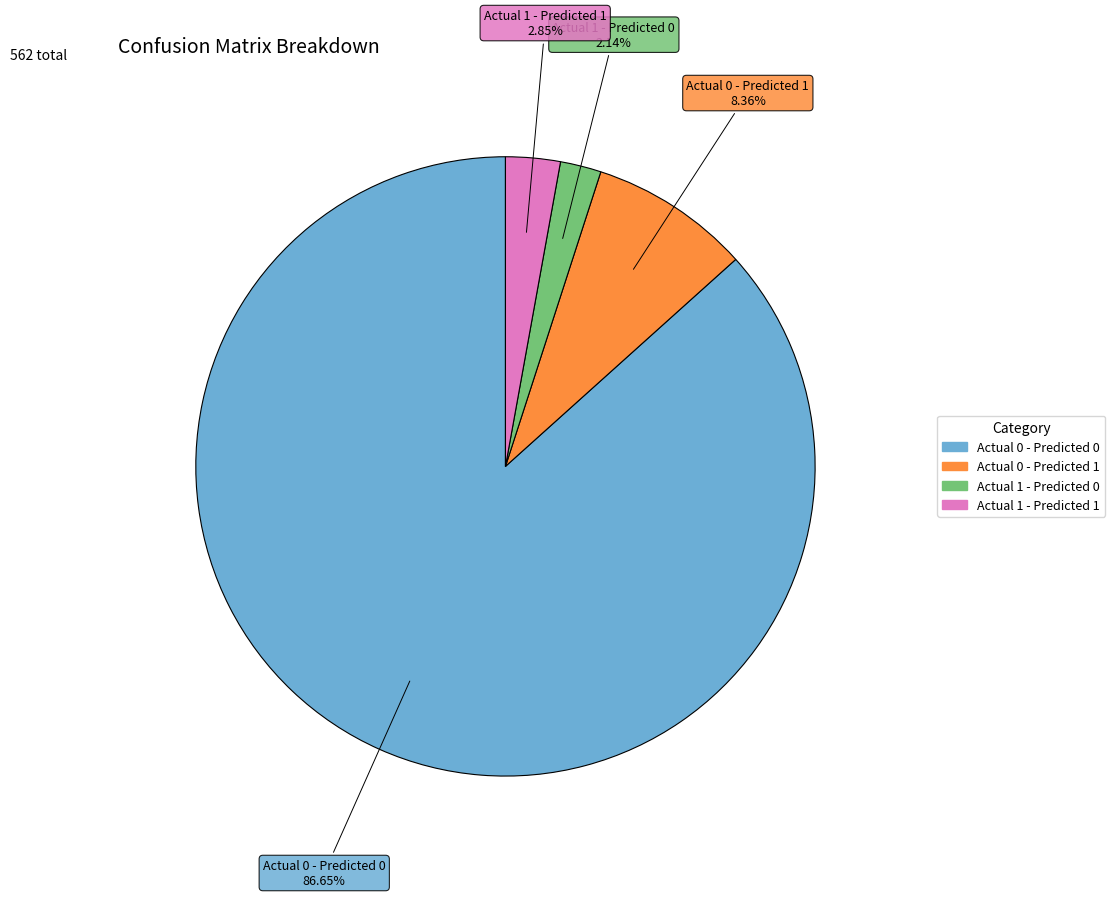

What percentage is the Actual 0 - Predicted 0 slice, to the nearest percent?

87%